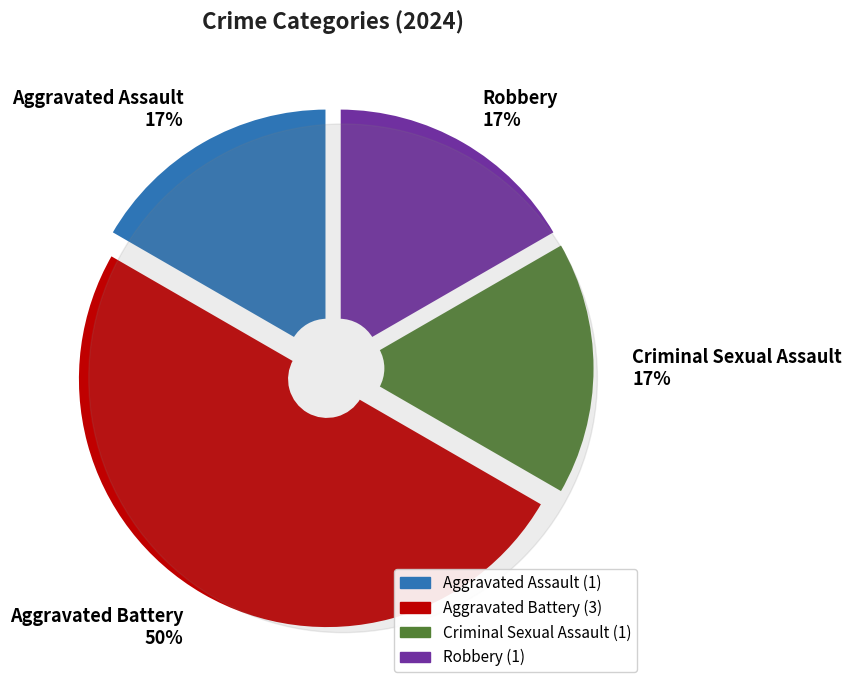

To the nearest percent, what is the combined percentage of Aggravated Battery and Aggravated Assault?

67%